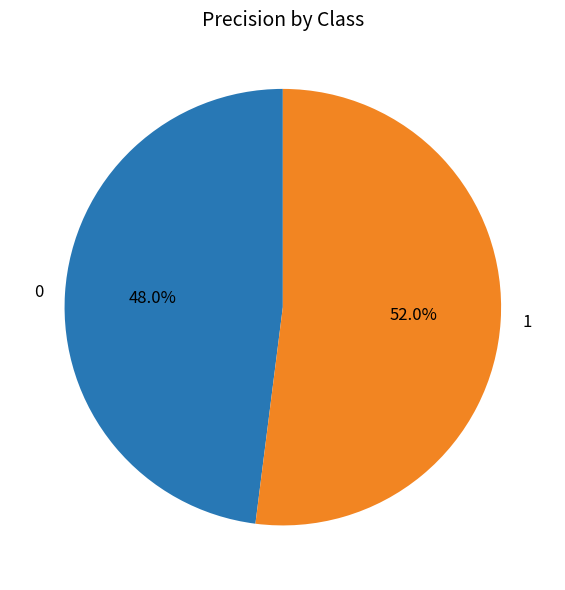

Does 1 account for over 50% of the chart?

Yes